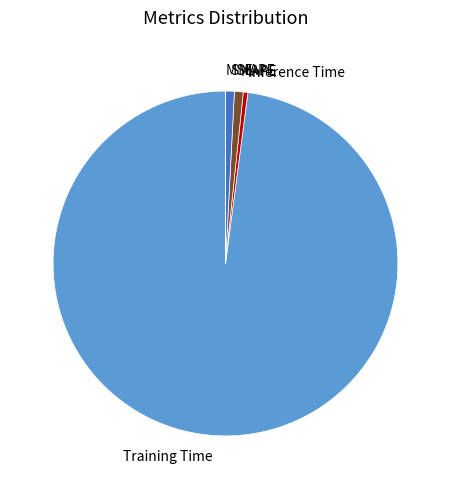

Does Inference Time account for over 50% of the chart?

No